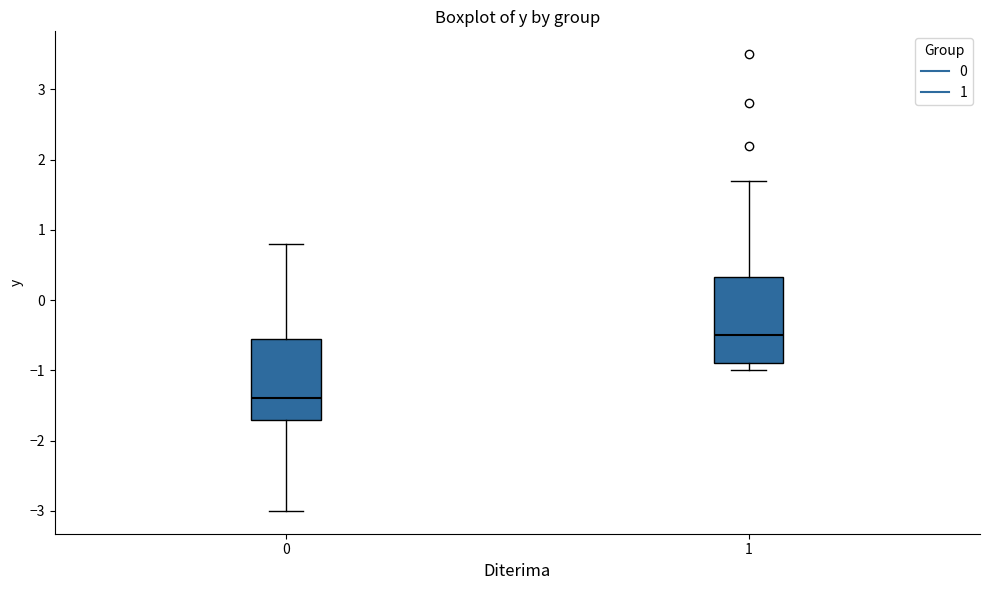

Reading left to right, transcribe this box plot: for each box, give where its median line is, the range the box spans, and where its two whiskers end, as read against the y-axis. The values are not printed on the chart, so give them approximately, as read against the axis.

0: median -1.4, box -1.7 to -0.5, whiskers -3.0 to 0.8
1: median -0.5, box -0.9 to 0.3, whiskers -1.0 to 1.7